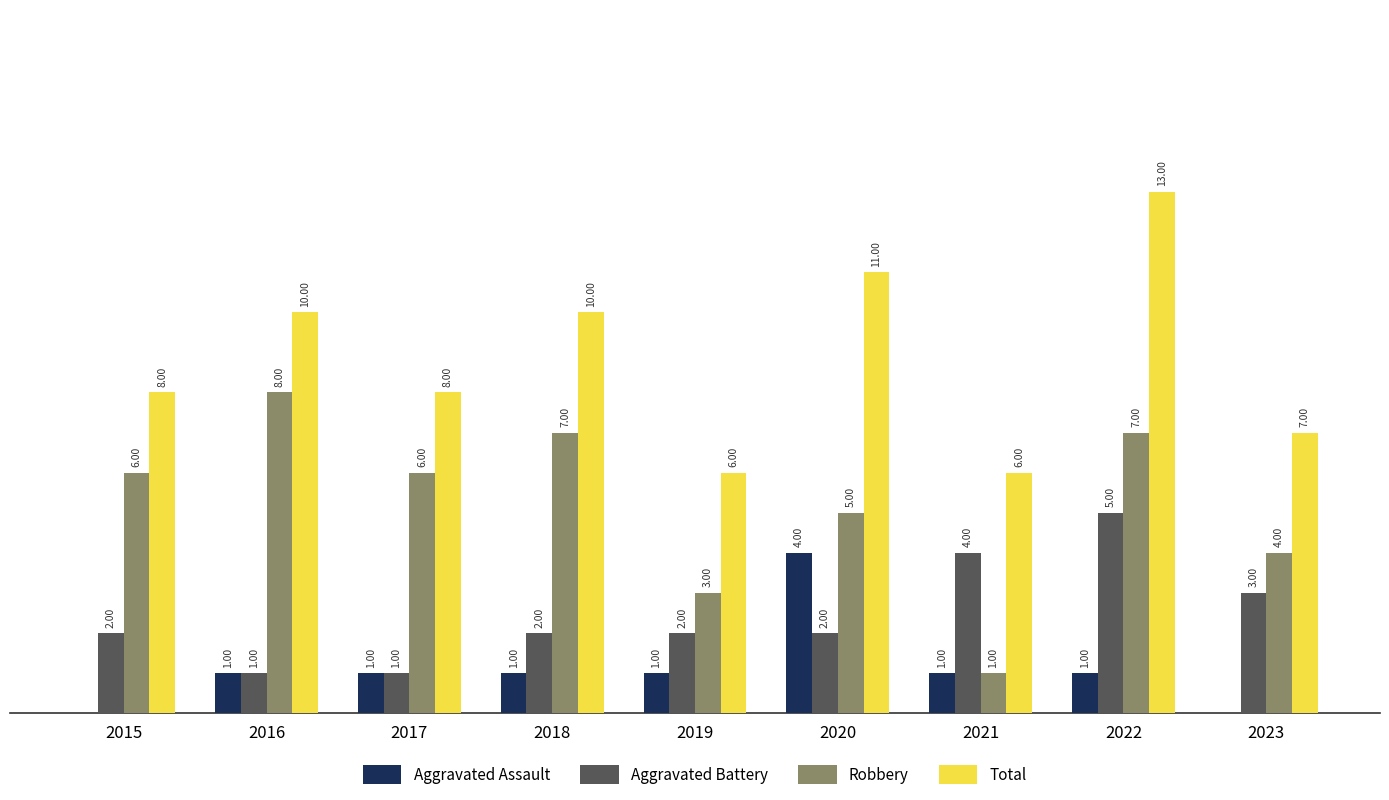

Between 2016 and 2019, which series saw the biggest shift?

Robbery